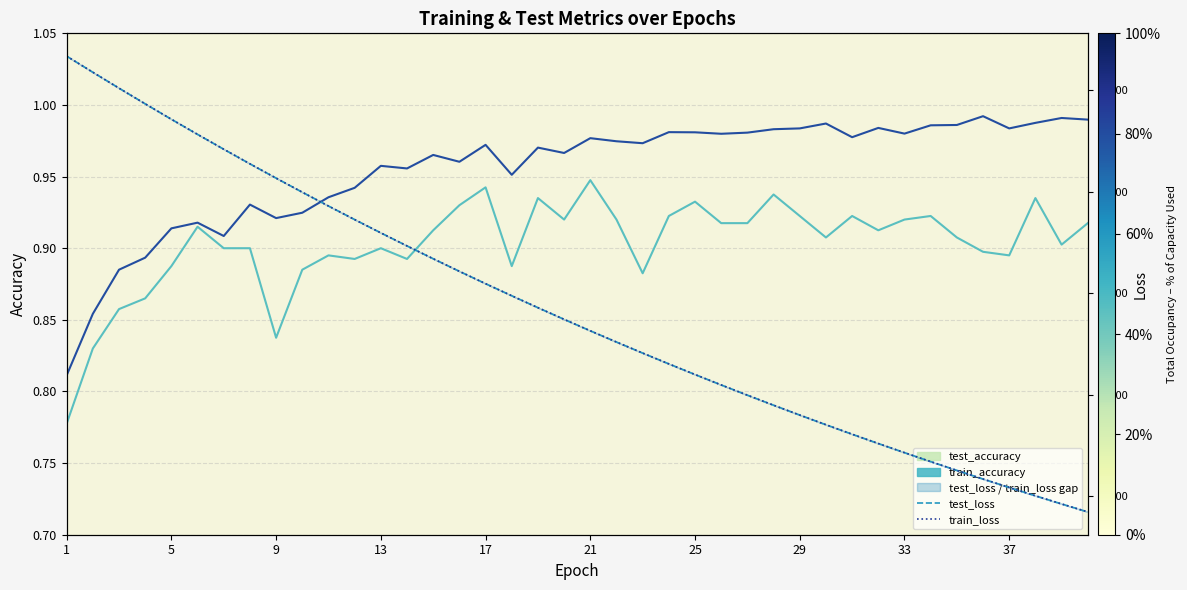

True or false: test_loss and train_loss cross at least once.

False